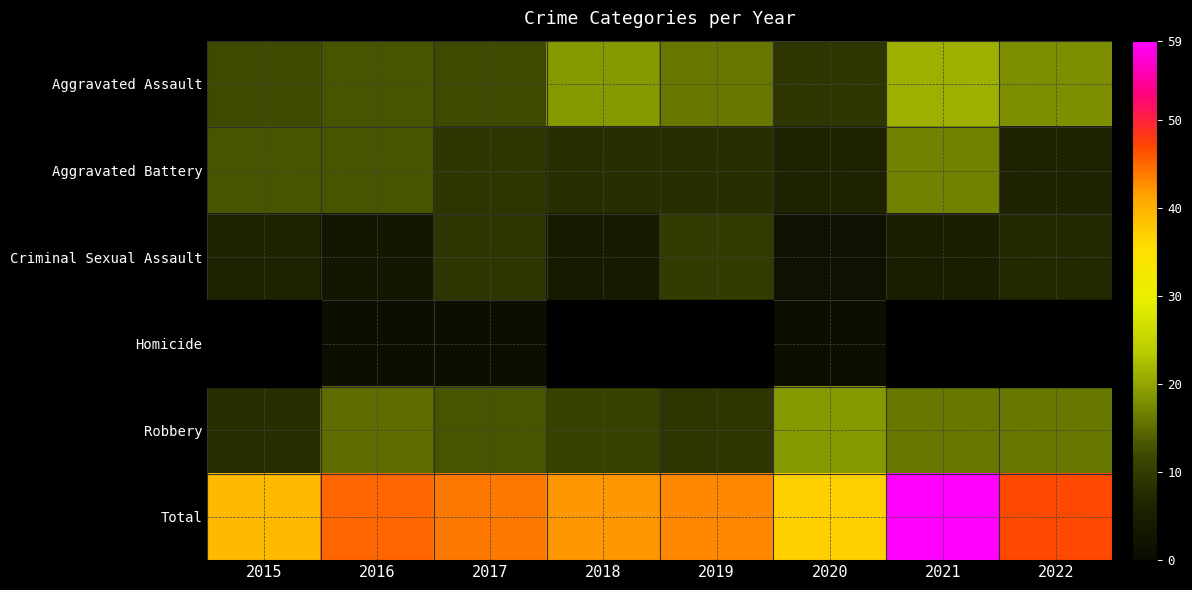

Reading right to left, what are all the values shown in this chart?

Aggravated Assault: 2022=18	2021=21	2020=9	2019=16	2018=19	2017=12	2016=13	2015=12
Aggravated Battery: 2022=6	2021=17	2020=6	2019=8	2018=8	2017=9	2016=13	2015=13
Criminal Sexual Assault: 2022=7	2021=5	2020=2	2019=10	2018=4	2017=9	2016=3	2015=6
Homicide: 2022=0	2021=0	2020=1	2019=0	2018=0	2017=1	2016=1	2015=0
Robbery: 2022=16	2021=16	2020=19	2019=9	2018=11	2017=13	2016=15	2015=8
Total: 2022=47	2021=59	2020=37	2019=43	2018=42	2017=44	2016=45	2015=39